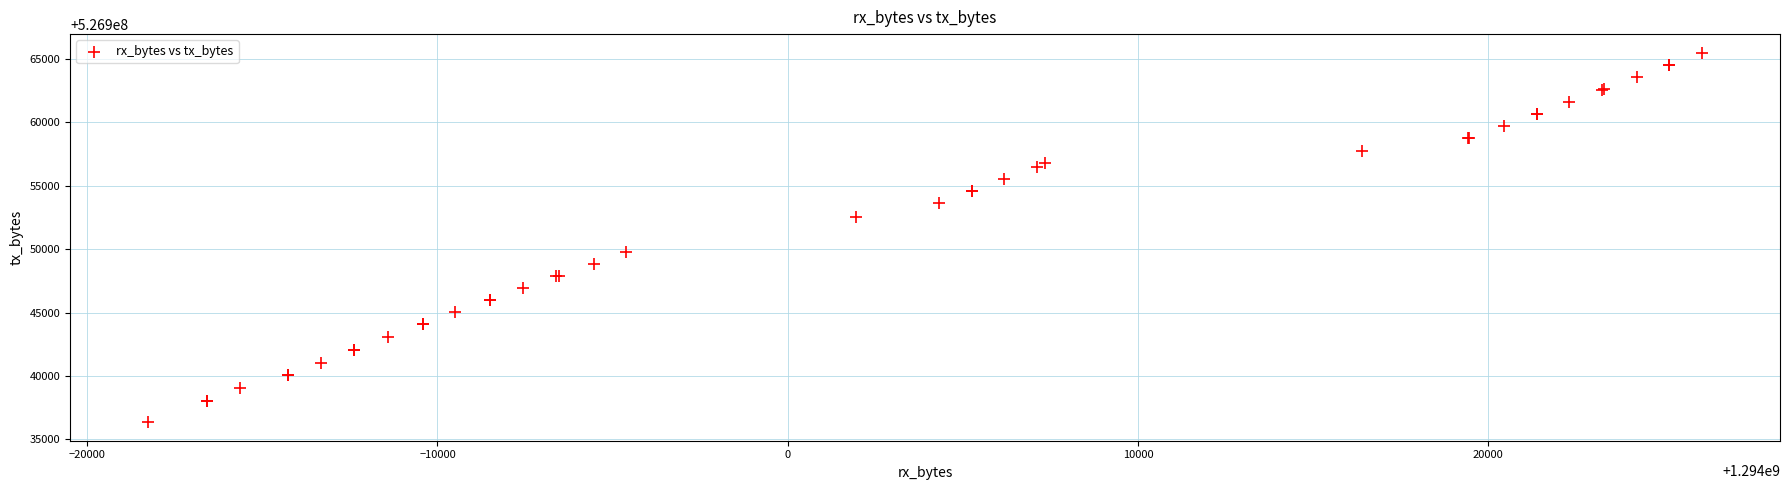

What Y value in the scatter plot is closest to 526950928?

526949814